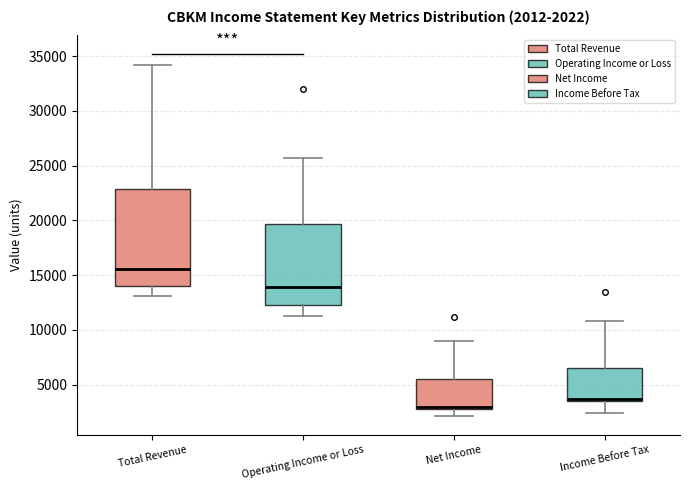

Which box's median line is the highest?

Total Revenue